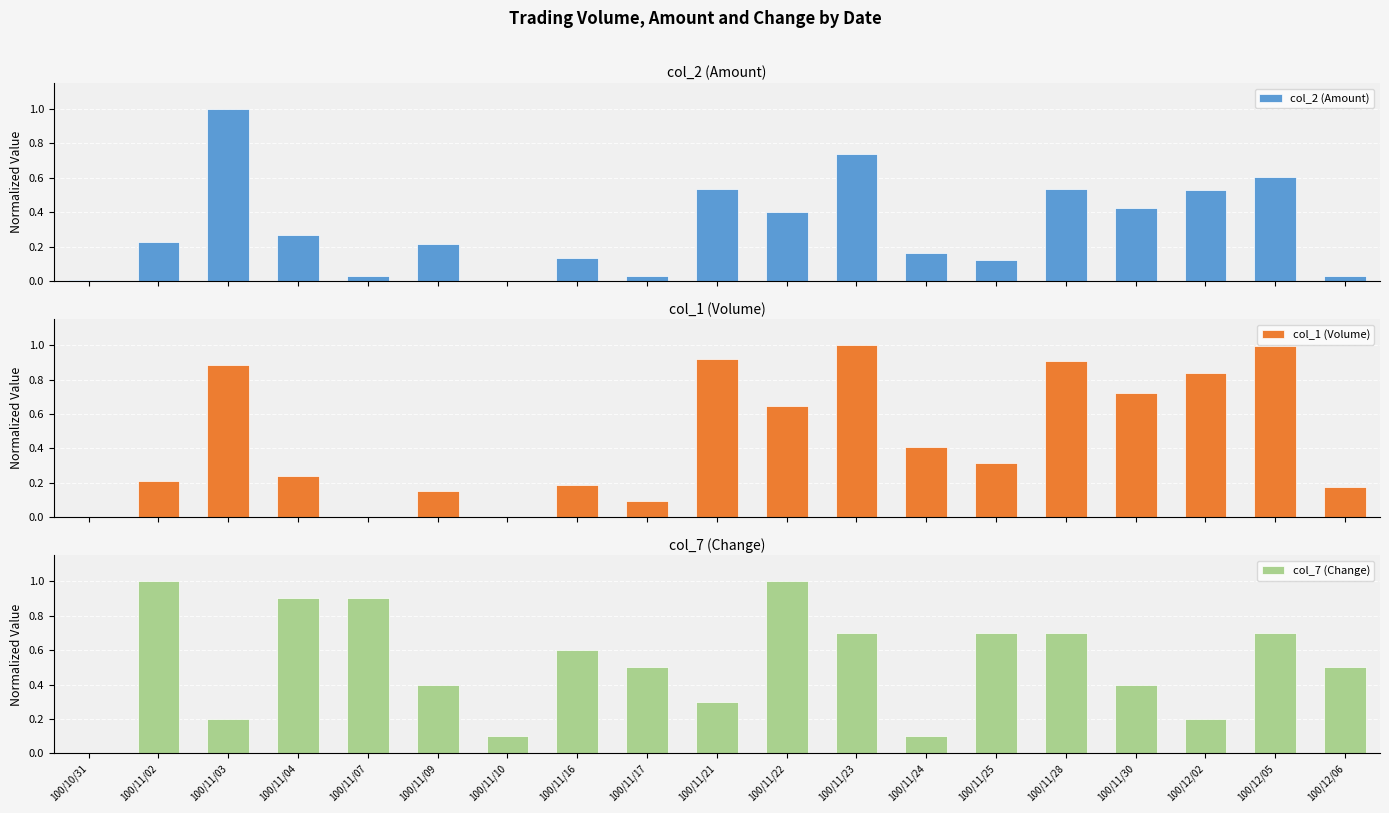

What is the label of the 2nd bar from the right?

100/12/05